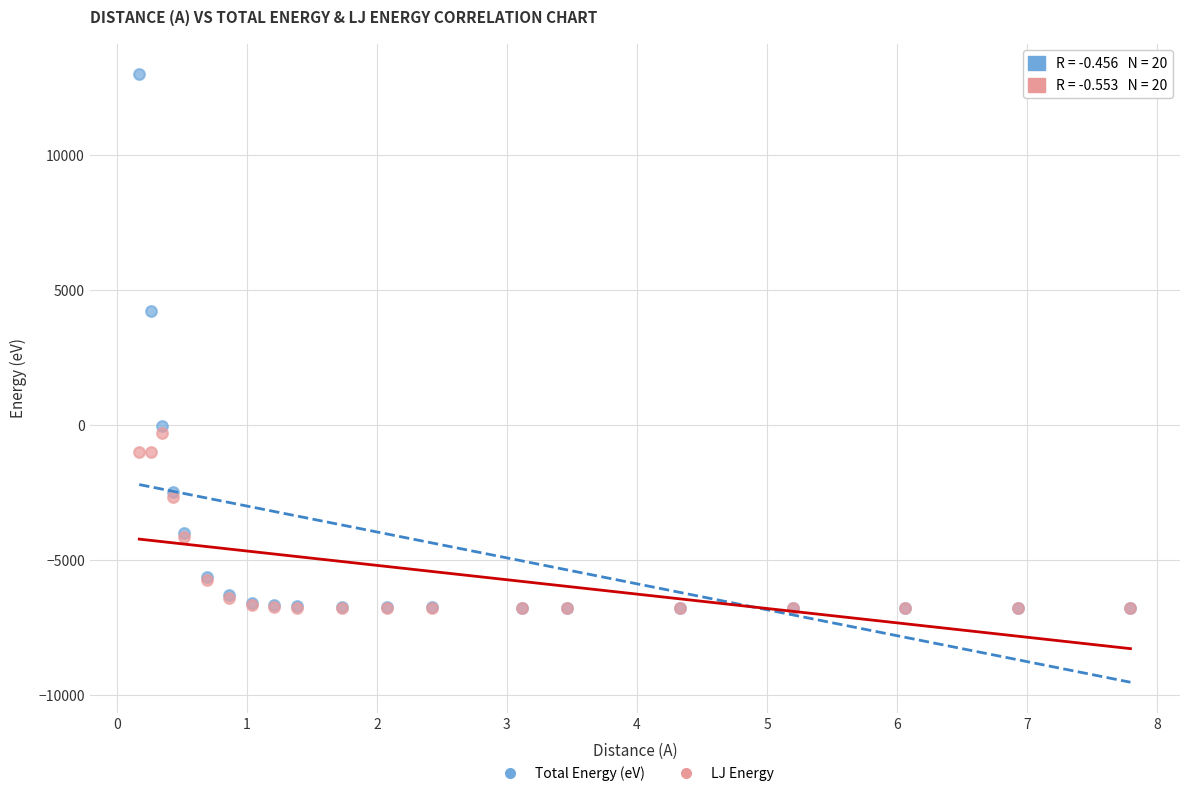

In the Total Energy (eV) series, what Y value is closest to 3114?

4222.0